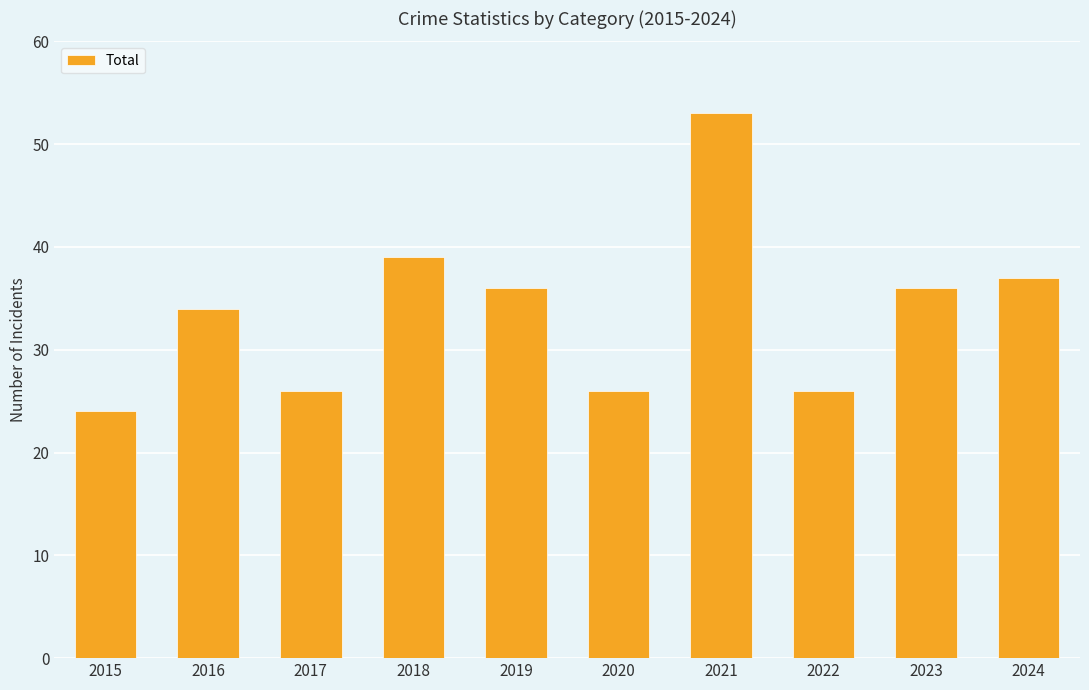

Are the bars horizontal?

No